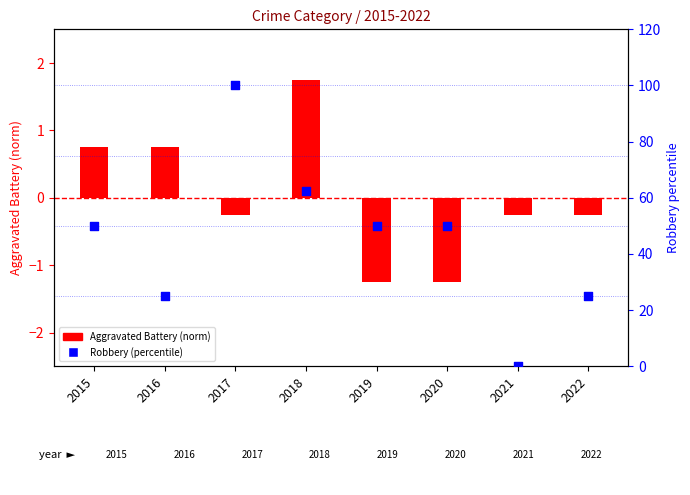

At which category is the sum across all series the highest?

2017